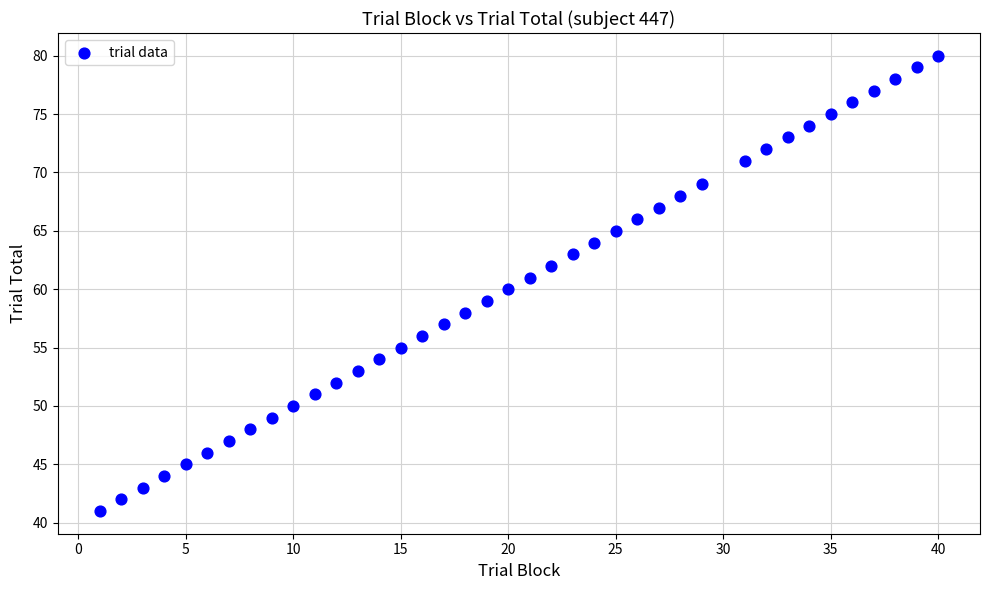

What is the range of X values (max minus min)?

39